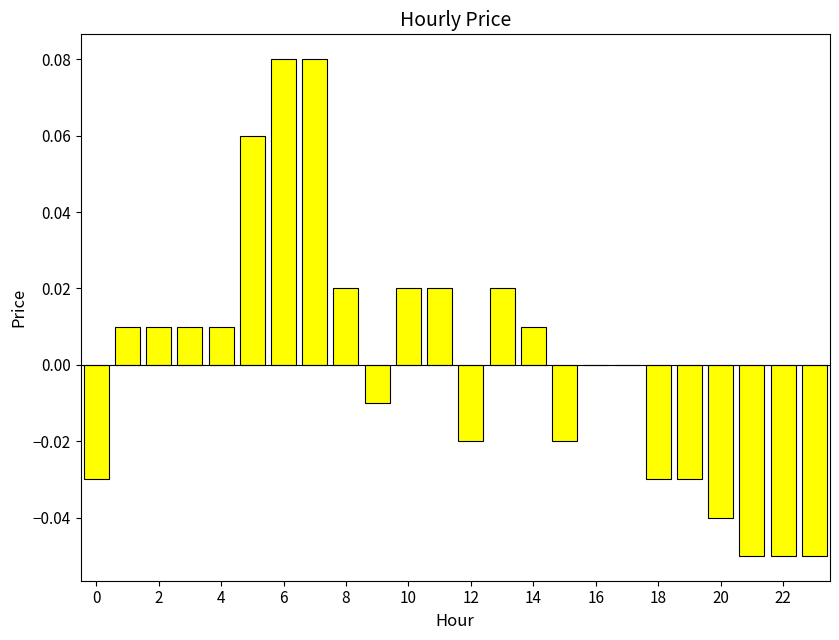

Are the bars horizontal?

No